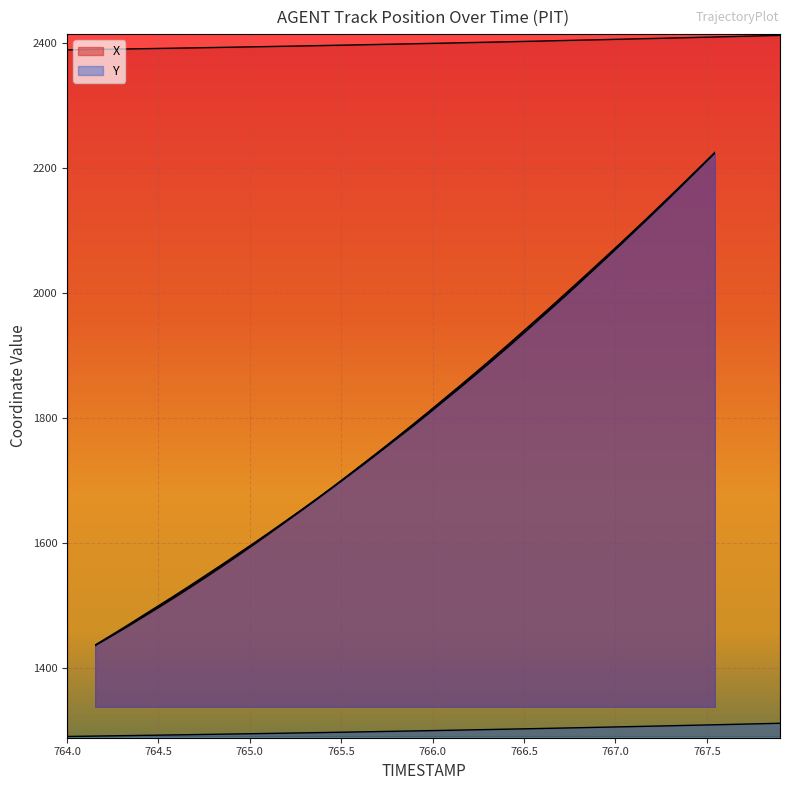

True or false: Y and X cross at least once.

False